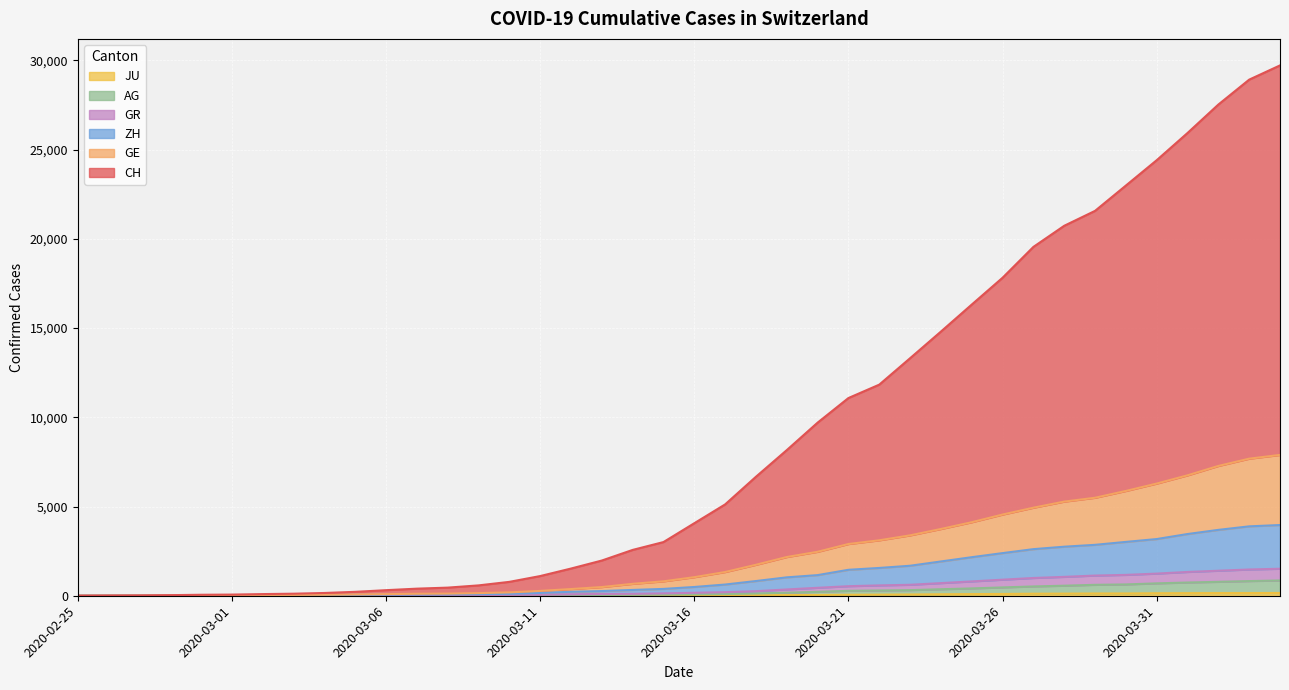

True or false: JU has a value of 1 at 2020-02-28.

True